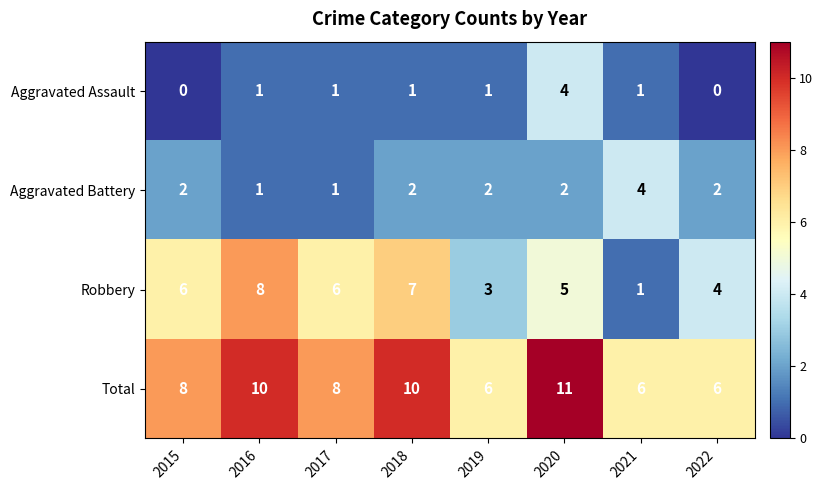

What is the total value across all series at 2020?

22